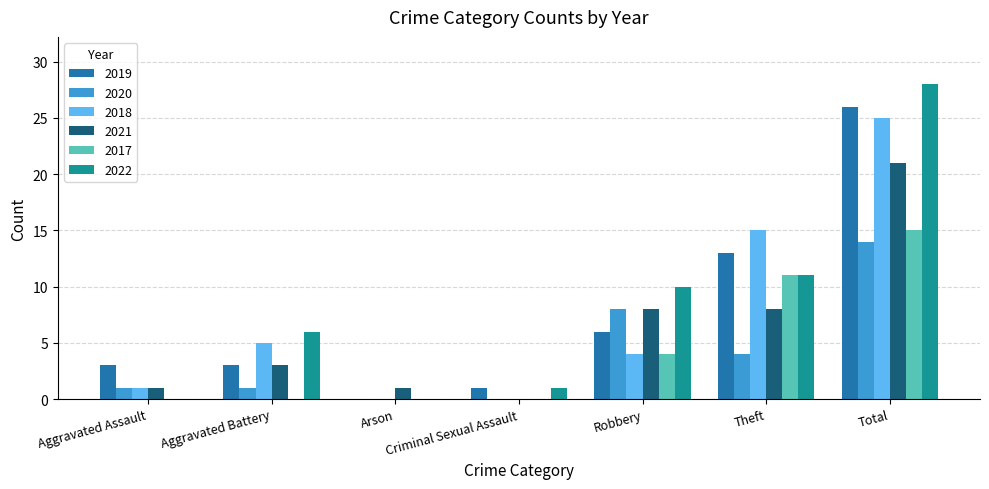

Read the 2019 value at Robbery.

6